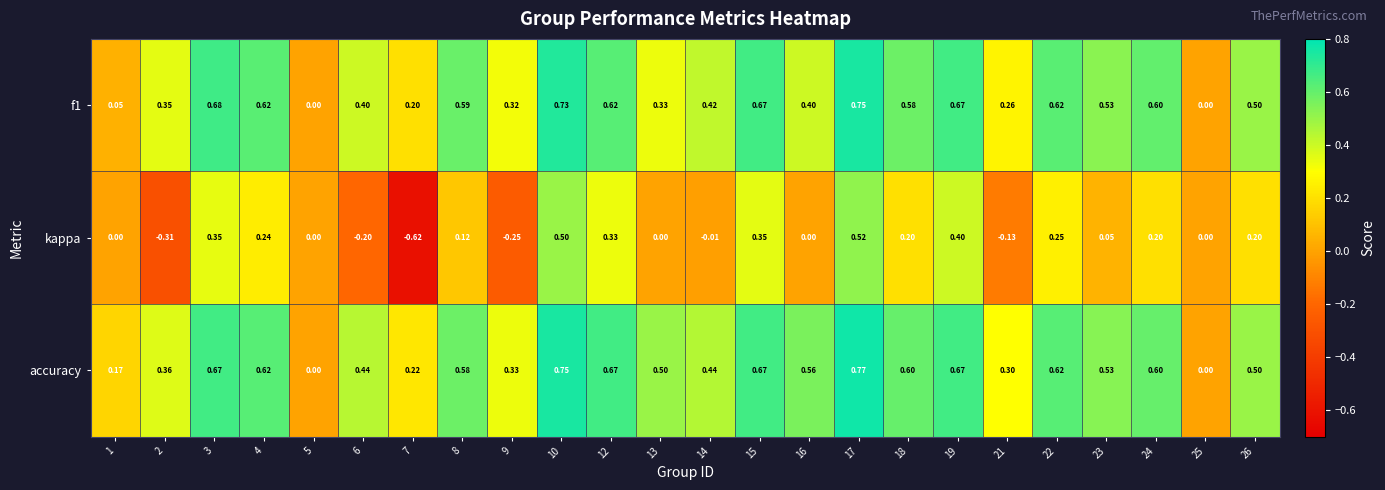

How many categories are shown in the chart?

24